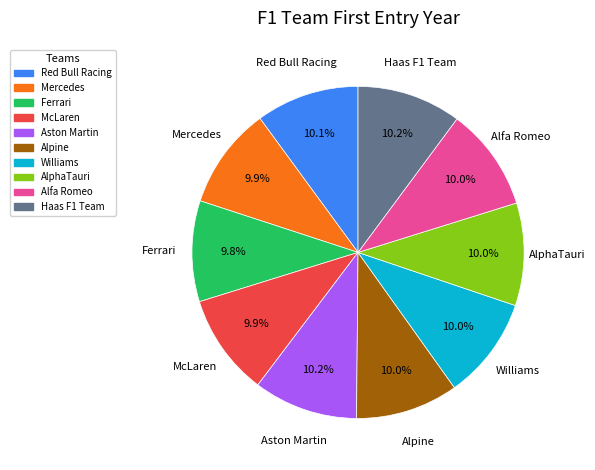

How much of the chart is everything except AlphaTauri?

90.0%